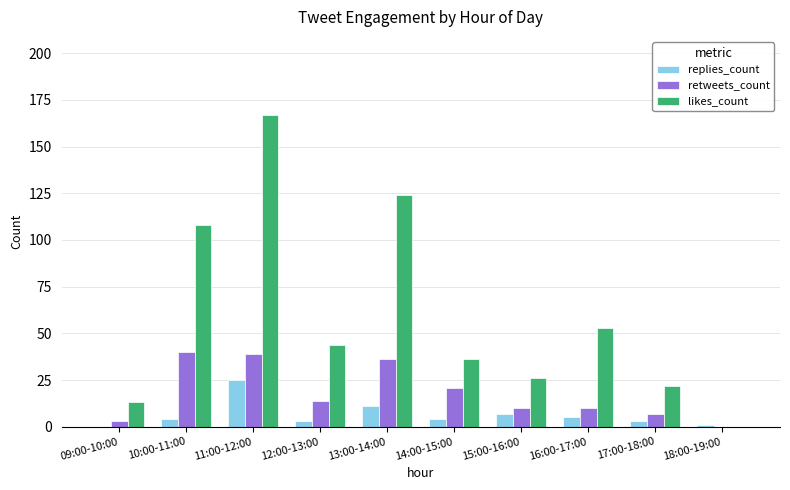

What is the sum of all likes_count values?

593